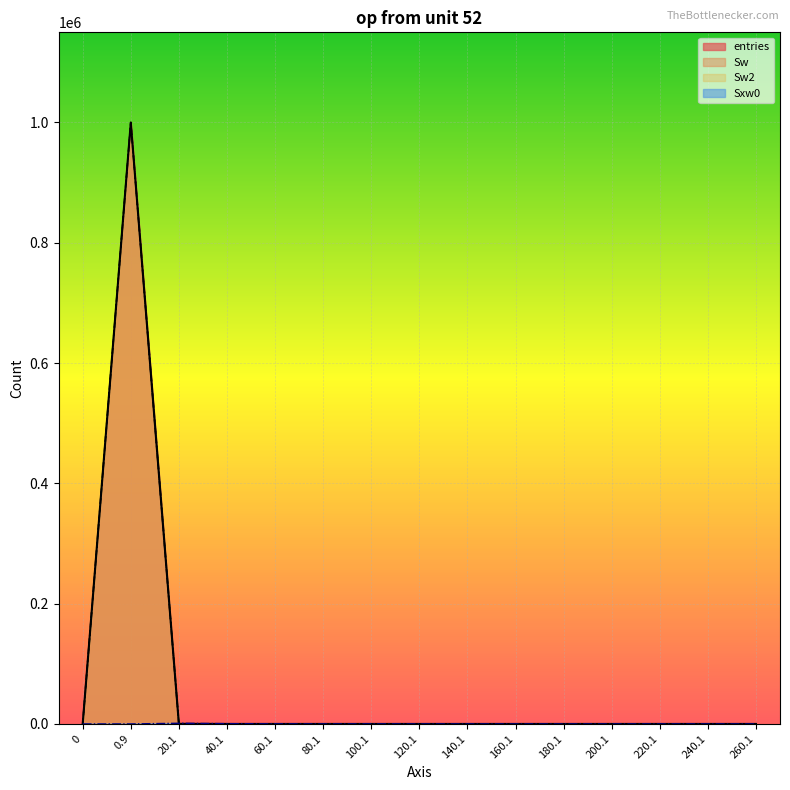

The value of Sxw0 at 80.1 is 602. True or false?

False